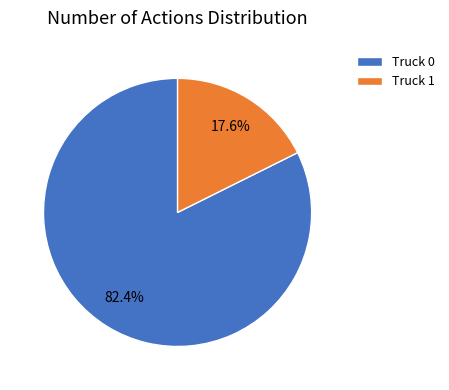

The Truck 1 slice represents 18% of the pie. True or false?

True